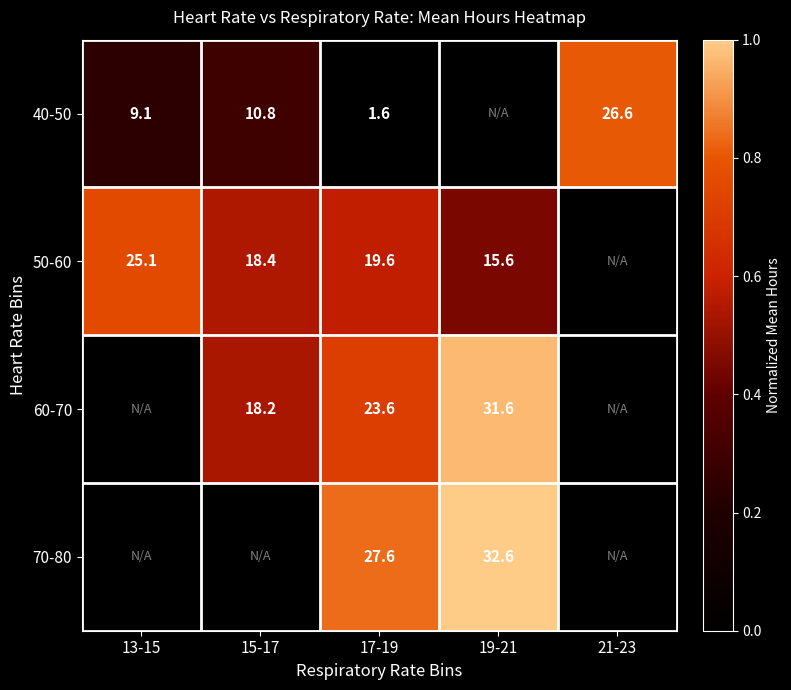

At which category does the chart reach its minimum across all series?

17-19